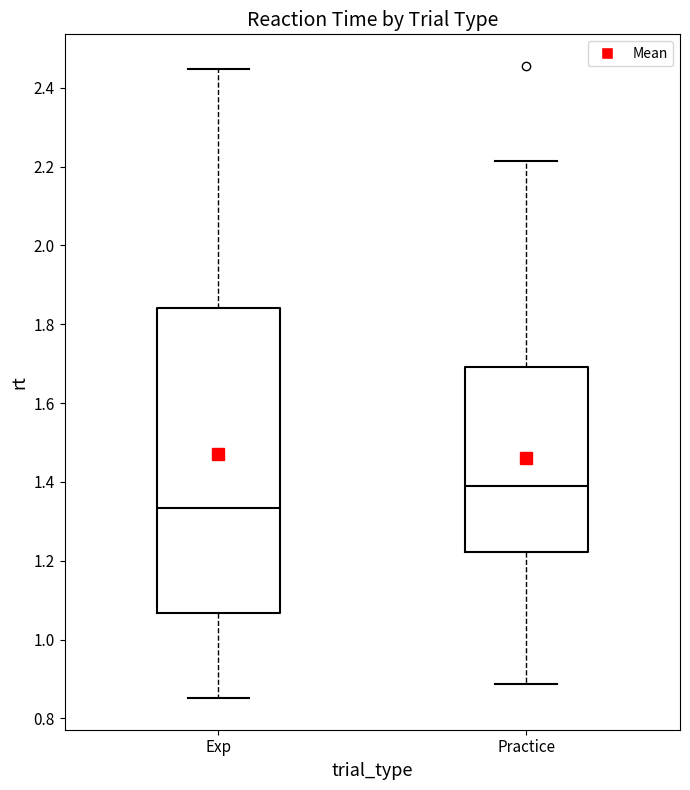

Which box is the tallest, from its lower edge to its upper edge?

Exp